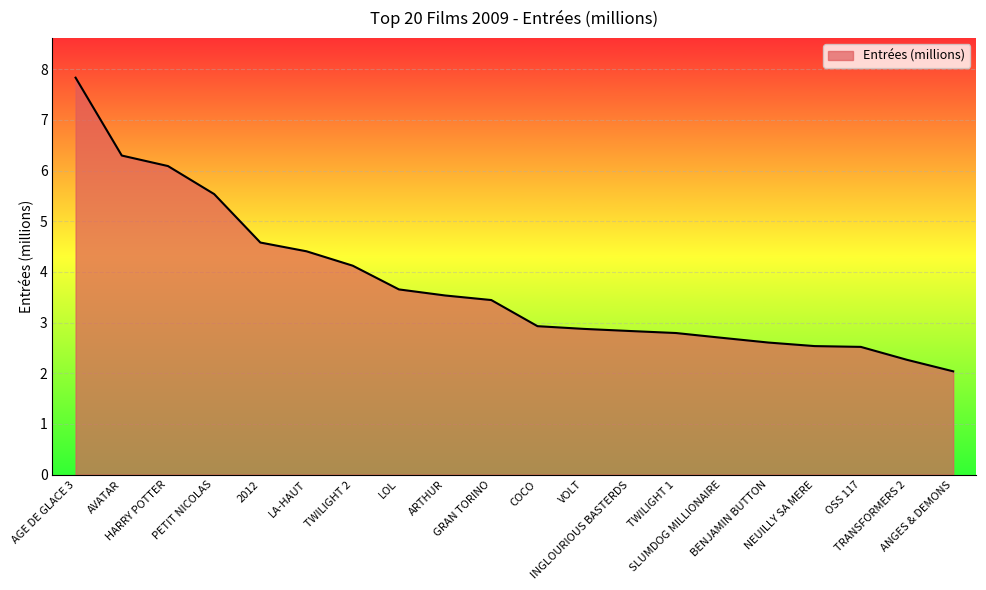

What is the change in value from 2012 to COCO?

-1.7